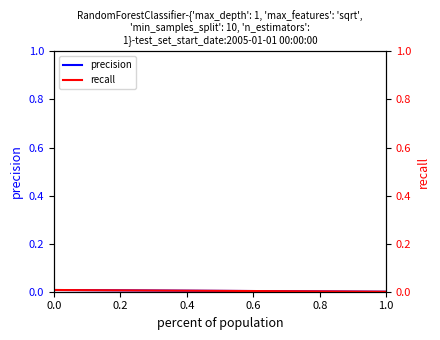

Is it true that recall equals 0.0 at 0.0?

False